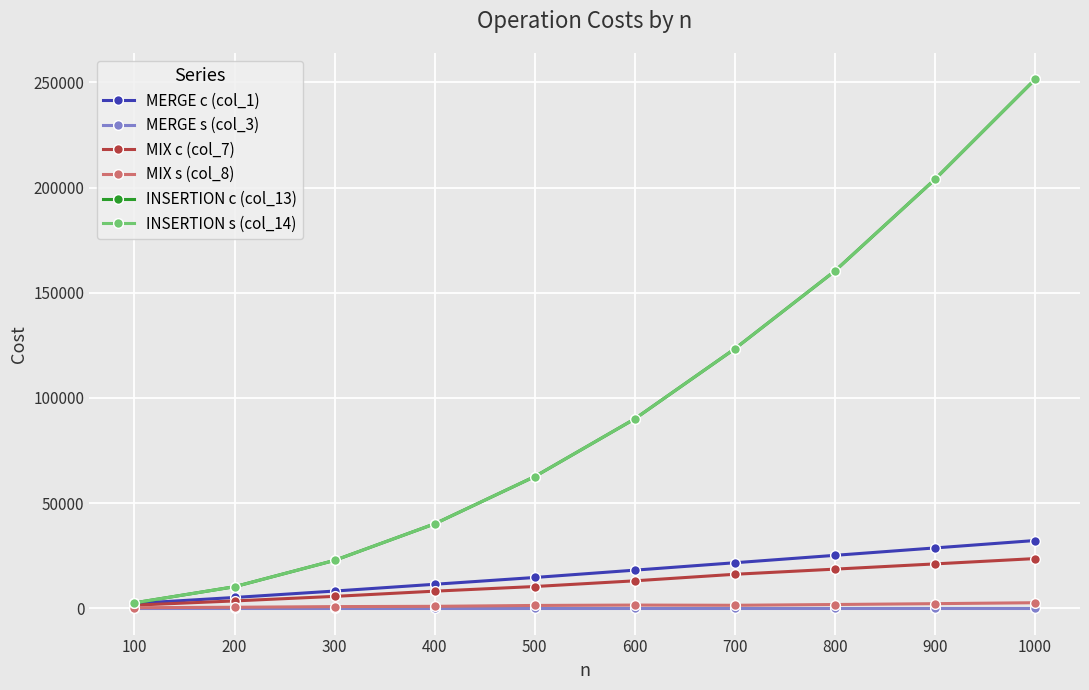

What is the spread (max minus min) of values at 400?

40096